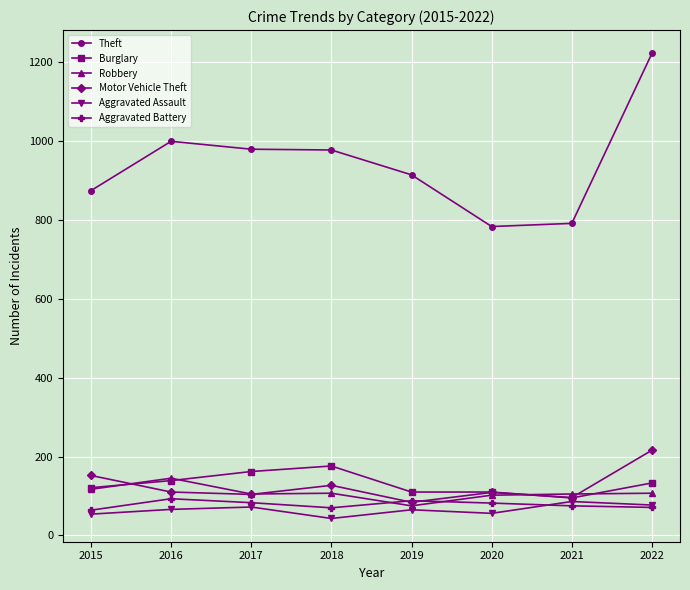

True or false: Motor Vehicle Theft and Burglary cross at least once.

True